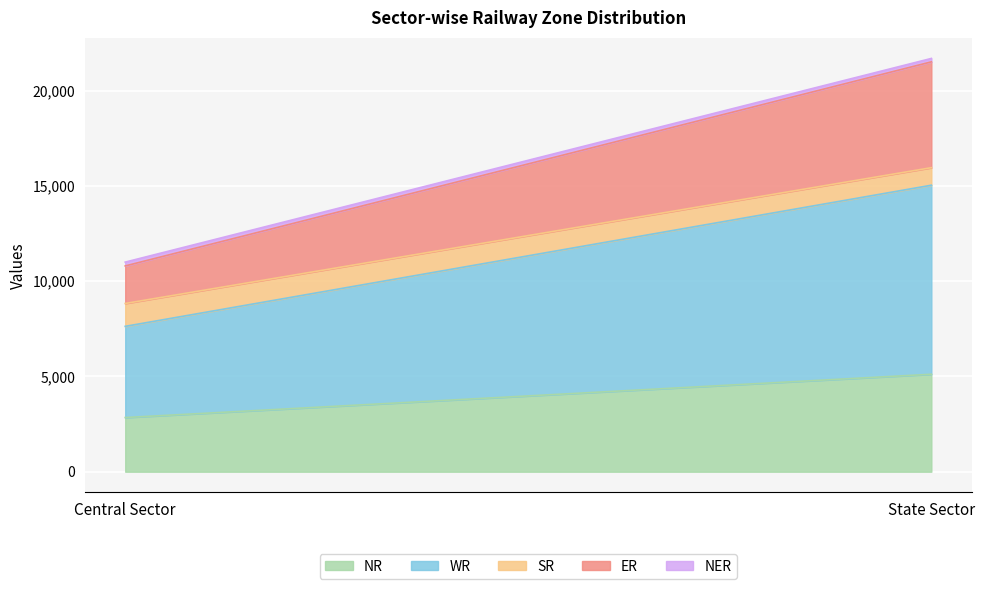

At which category is the sum across all series the highest?

State Sector